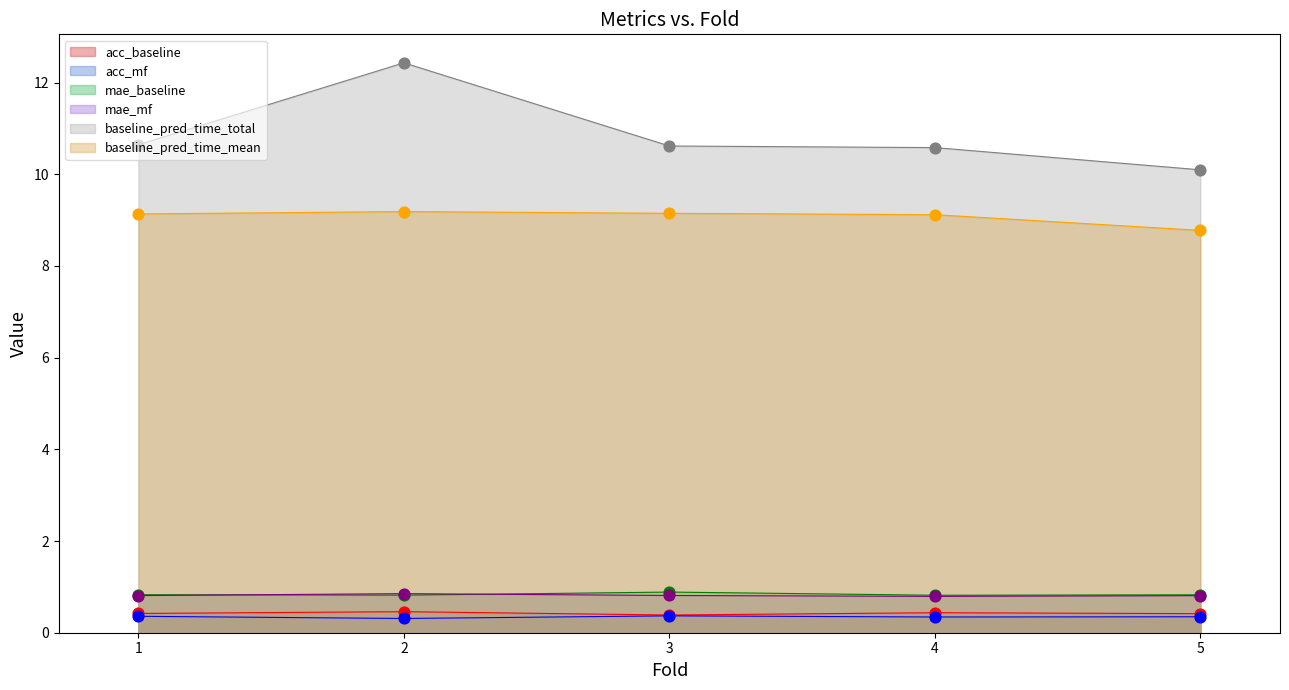

At which category is the sum across all series the highest?

2